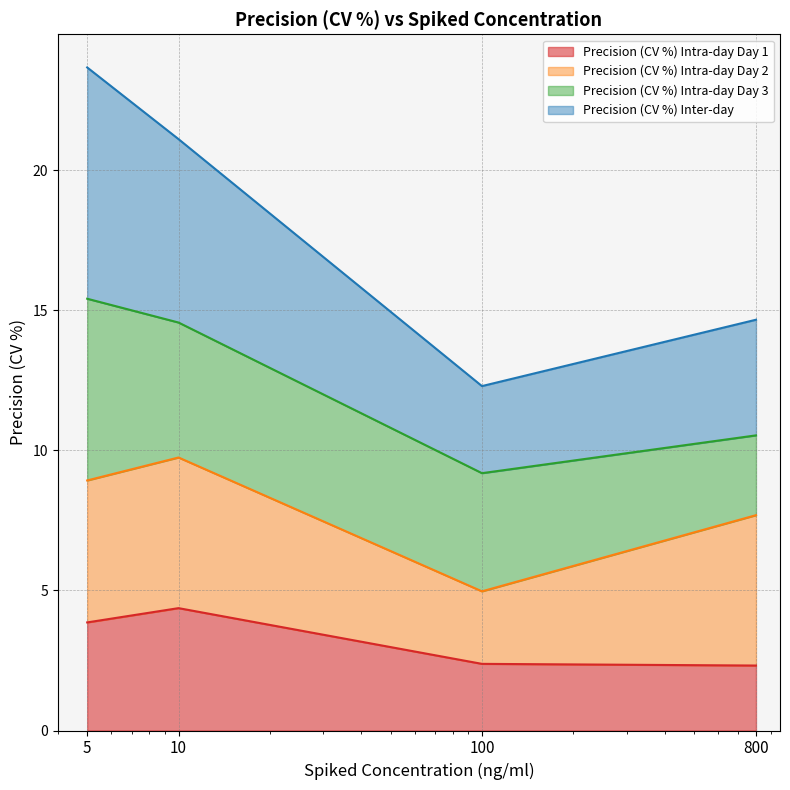

Where does the Precision (CV %) Inter-day series first go above 21?

5